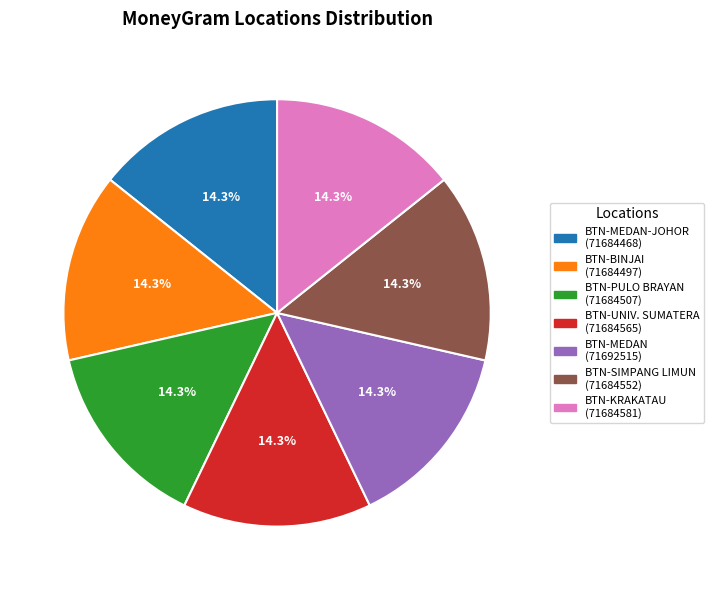

Is there any slice that represents more than half of the pie?

No